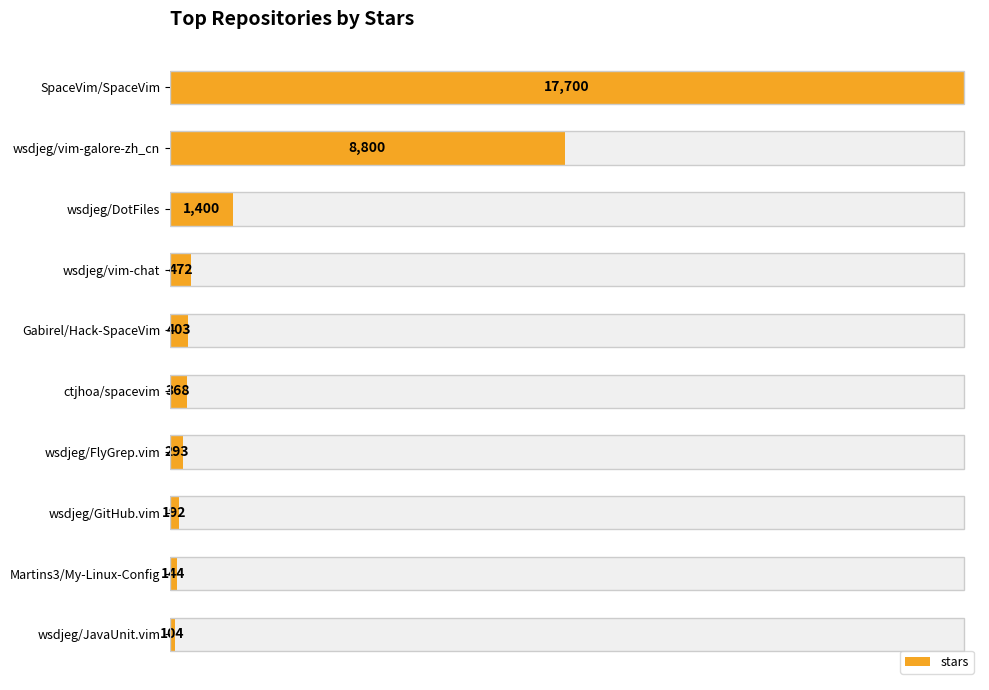

What is the value of the 10th bar from the left?

104